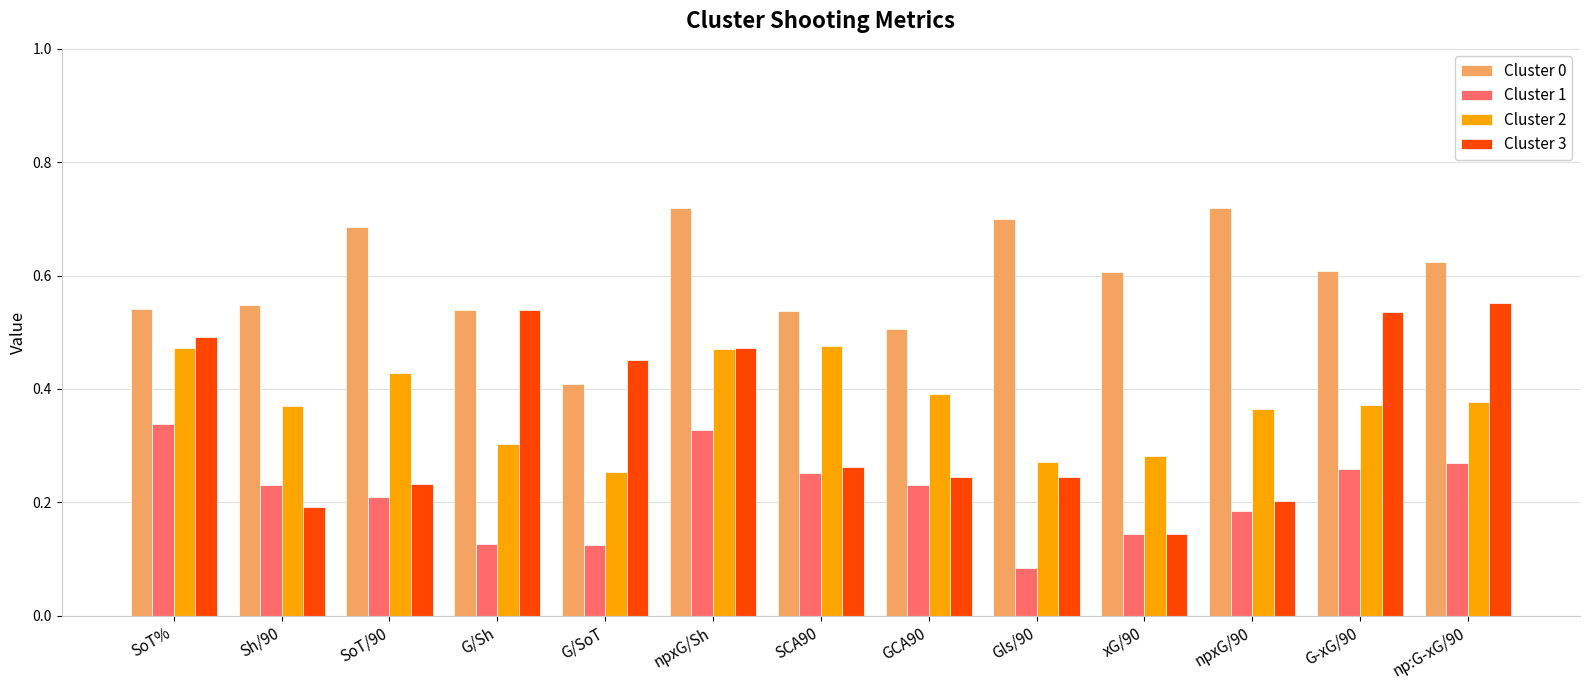

Which series has the widest spread of values?

Cluster 3